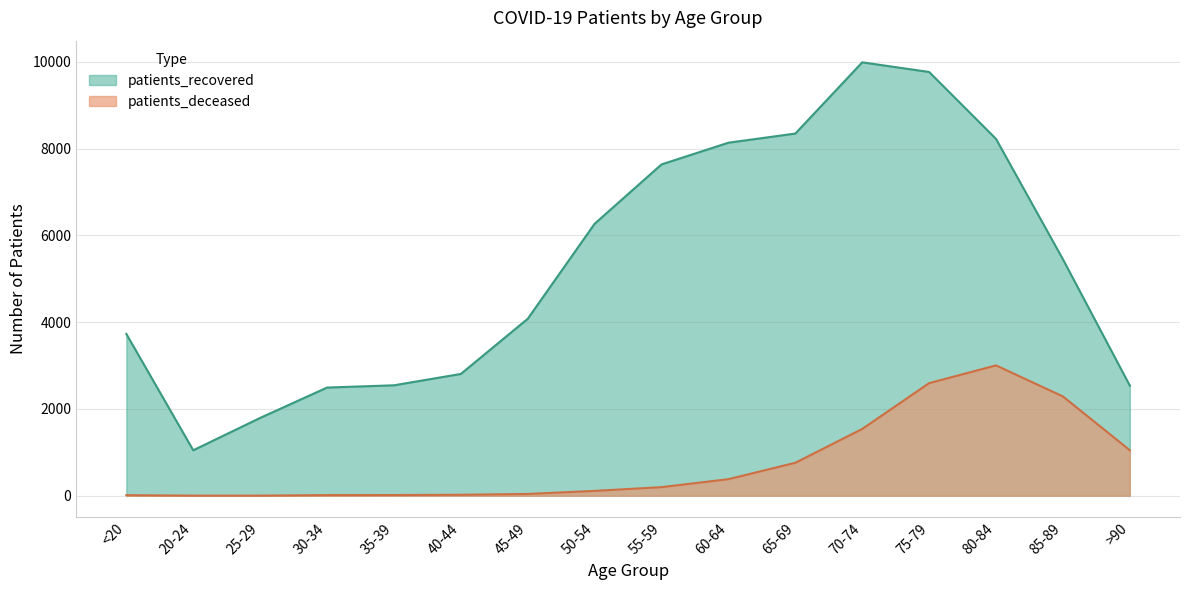

What is the sum of the patients_recovered values at 25-29 and 40-44?

4602